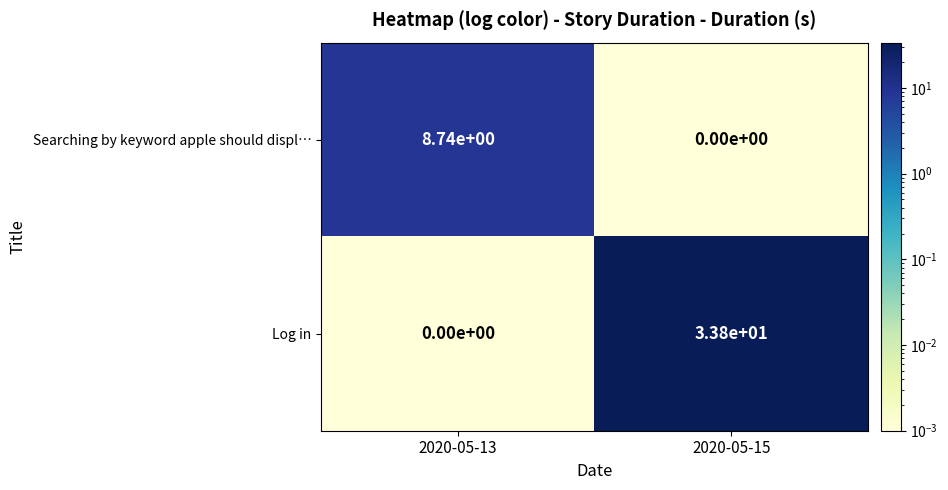

Which series changed the most between 2020-05-13 and 2020-05-15?

Log in